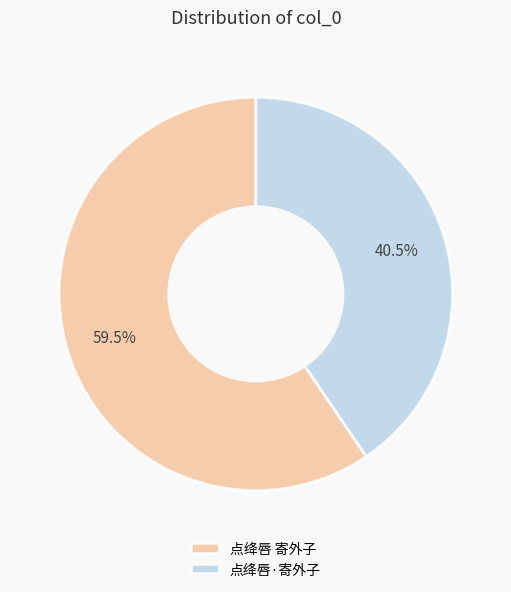

Is there a majority slice in this chart?

Yes